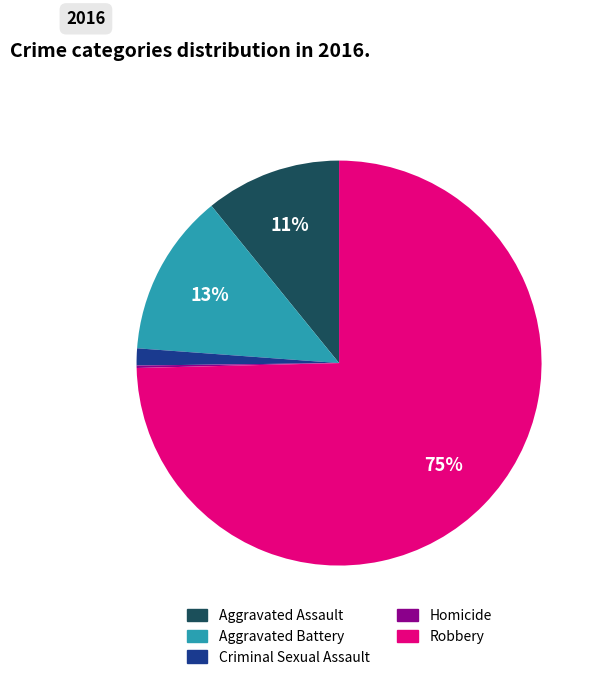

To the nearest percent, what is the average slice percentage?

20%